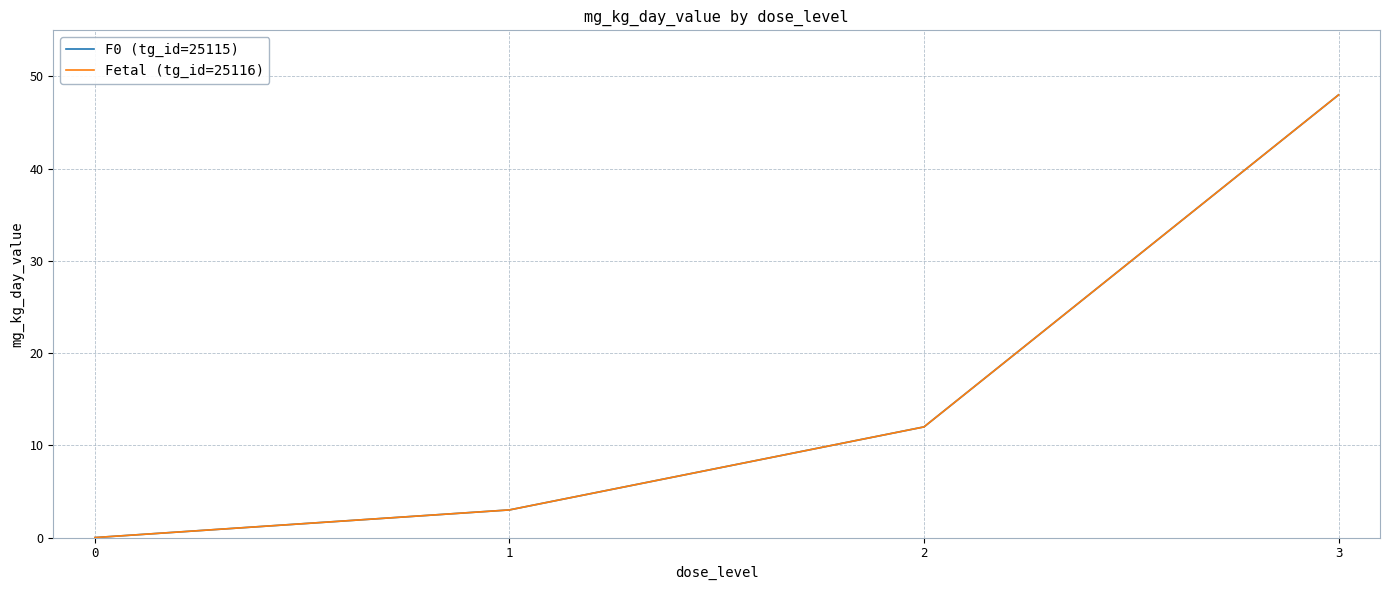

Does the chart have visible grid lines?

Yes